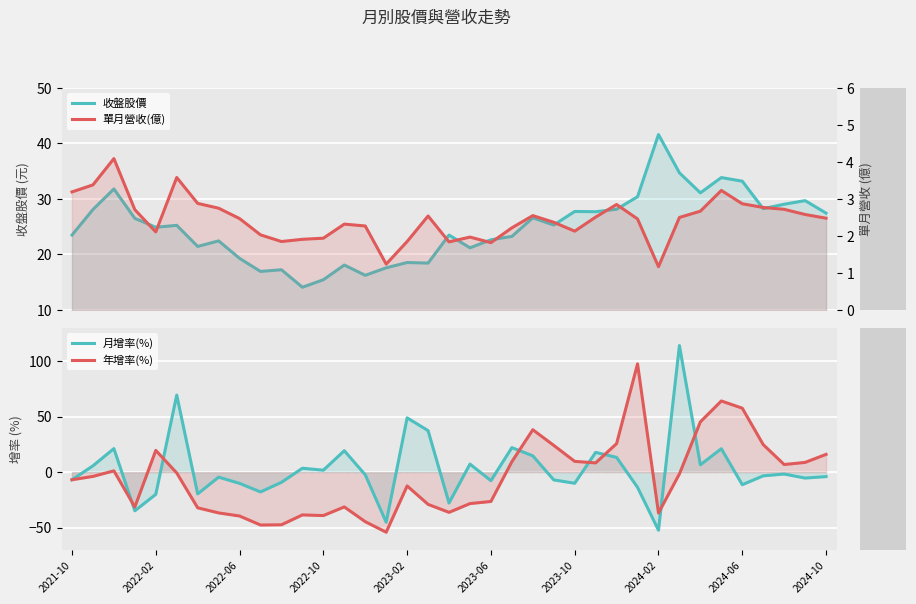

What is the value of the 年增率(%) point at the 18th from the left?

-29.0